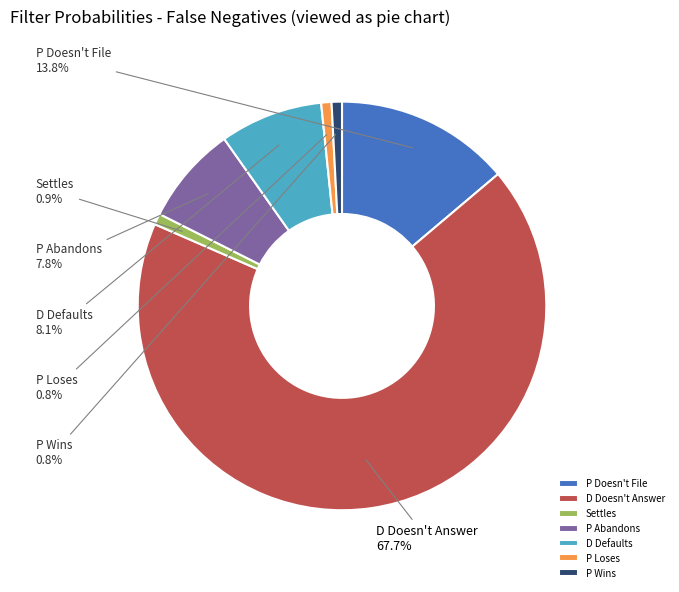

What is the total percentage of Settles and D Defaults?

9.0%